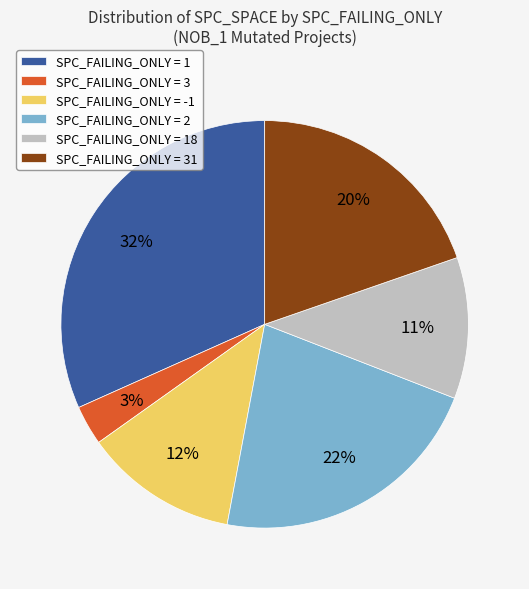

Does any single category account for the majority?

No